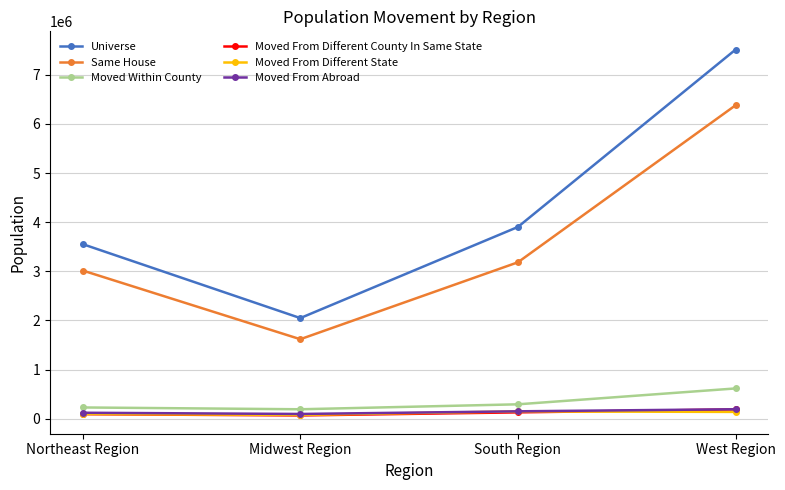

How many lines are shown in the chart?

6